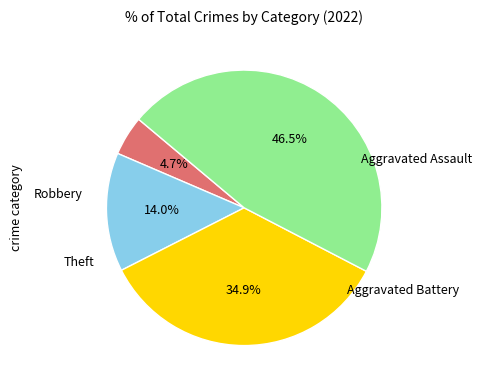

Is there any slice that represents more than half of the pie?

No